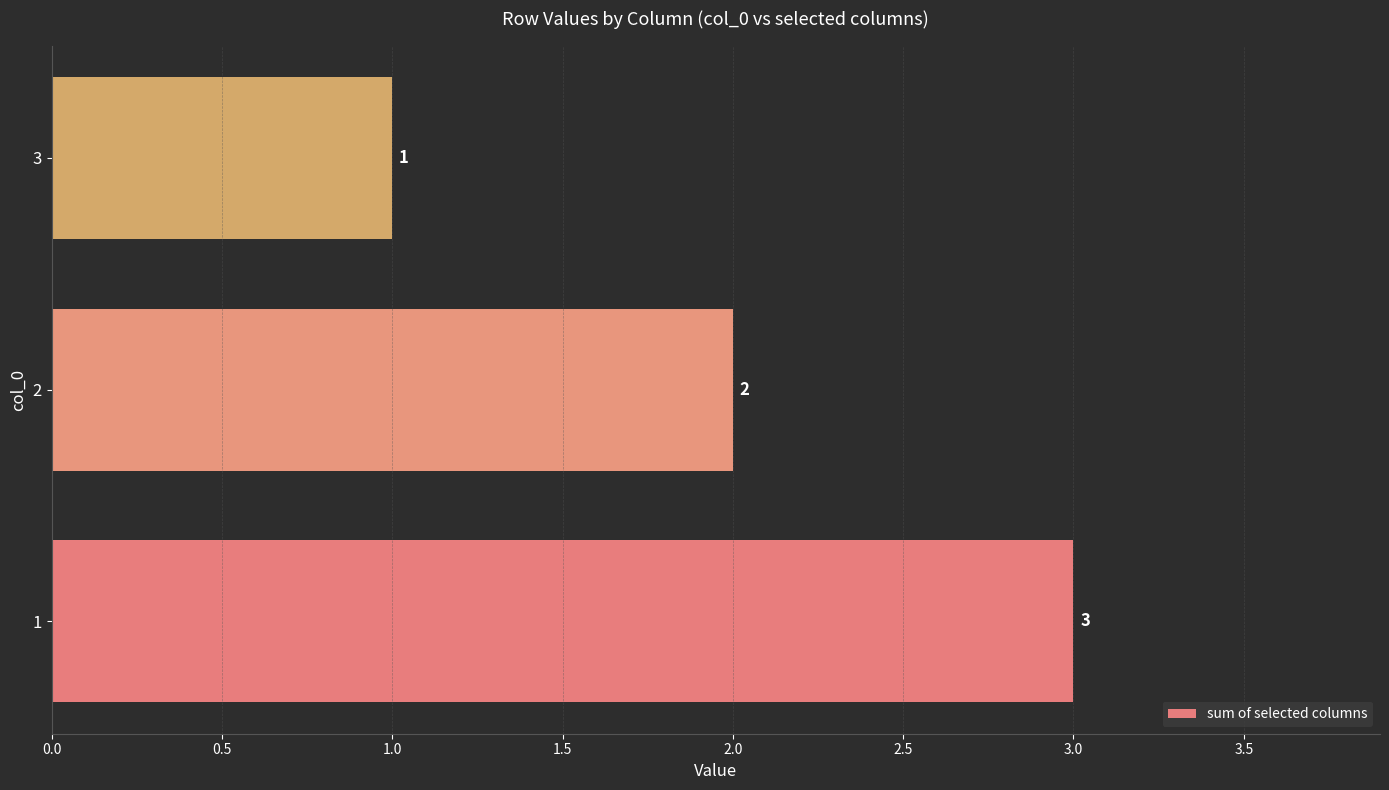

What is the sum of the values at 3 and 1?

4